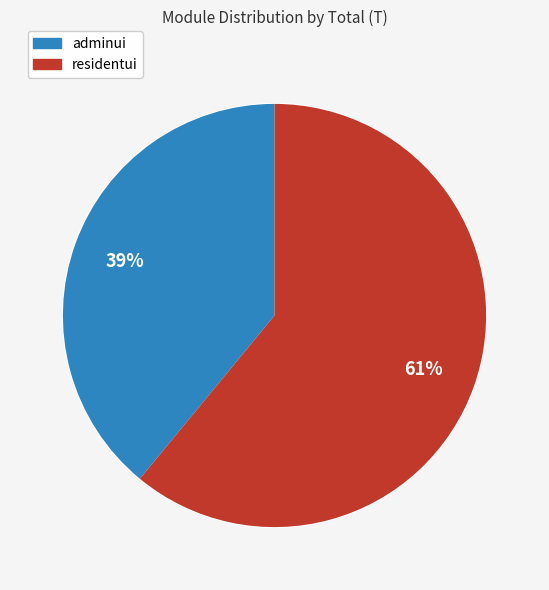

Approximately how many times larger is the value at residentui compared to adminui?

1.6